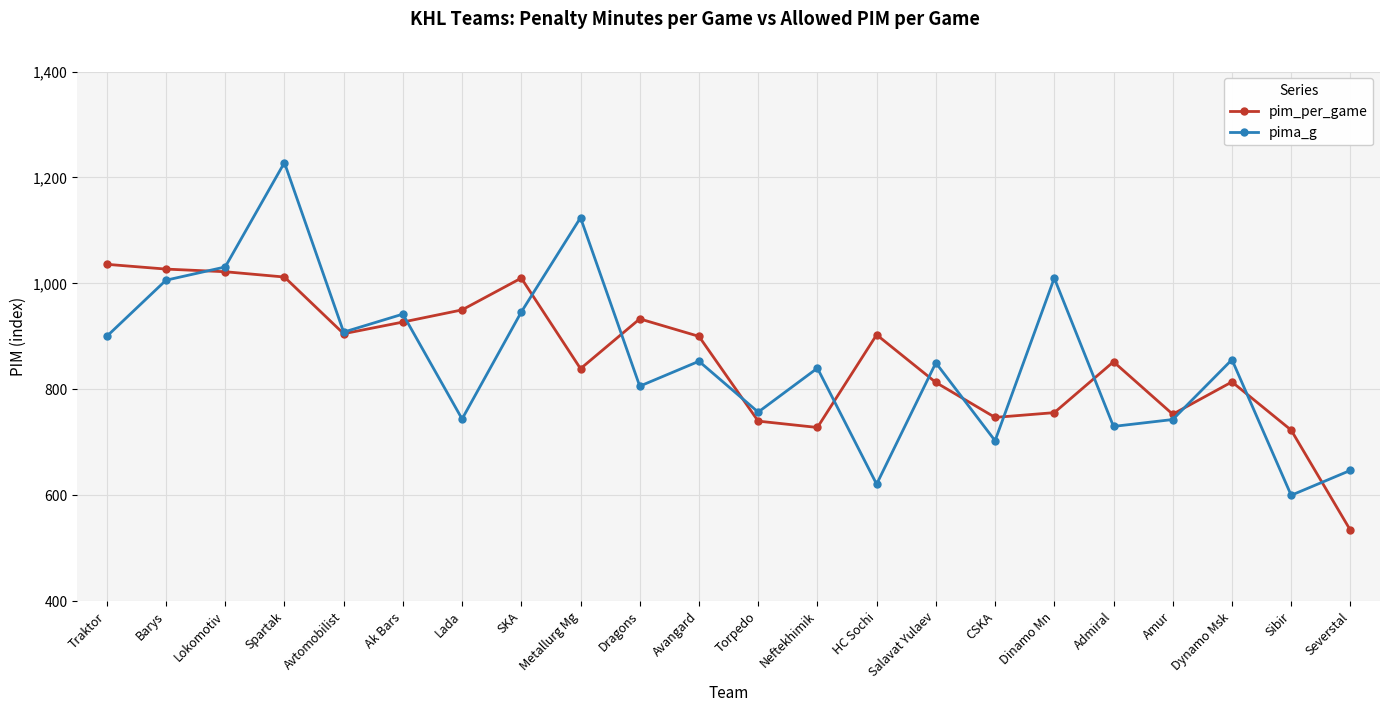

What are all the series names shown in the legend?

pim_per_game, pima_g